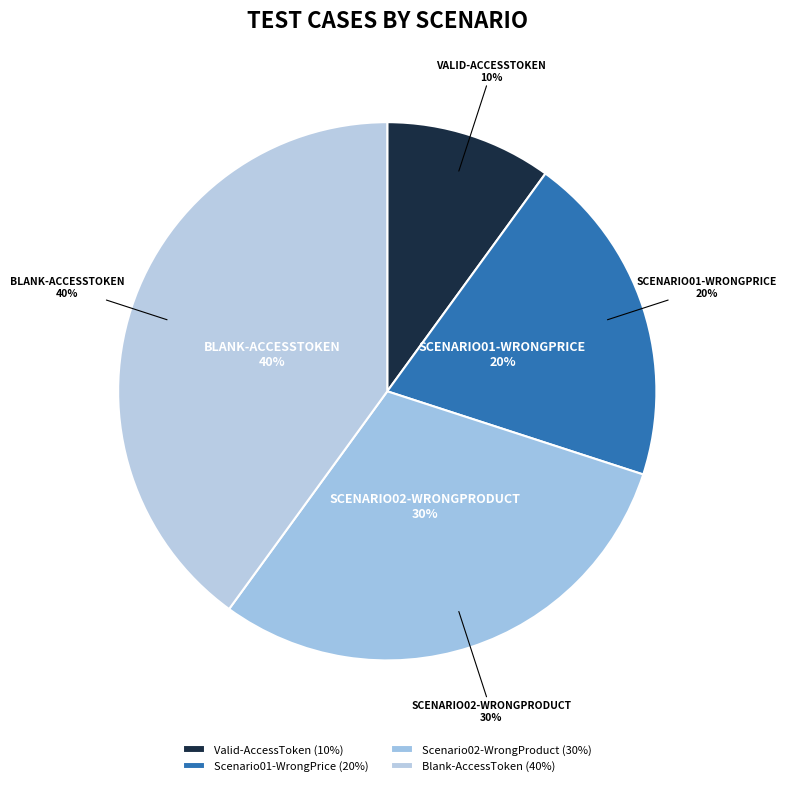

Does Blank-AccessToken account for over 50% of the chart?

No